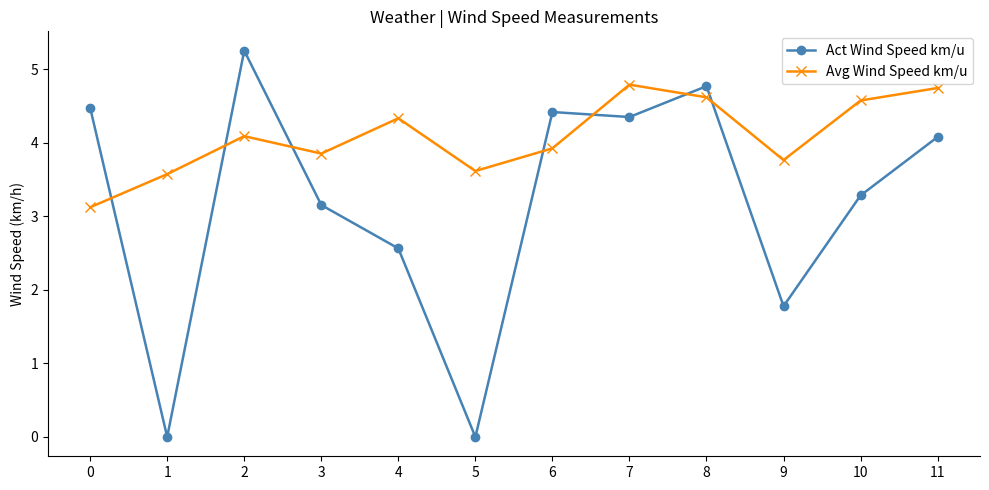

The Act Wind Speed km/u series shows 7.9 at 6. True or false?

False